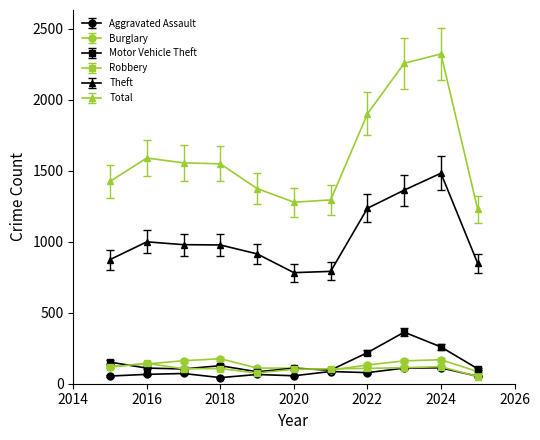

What are all the series names shown in the legend?

Aggravated Assault, Burglary, Motor Vehicle Theft, Robbery, Theft, Total